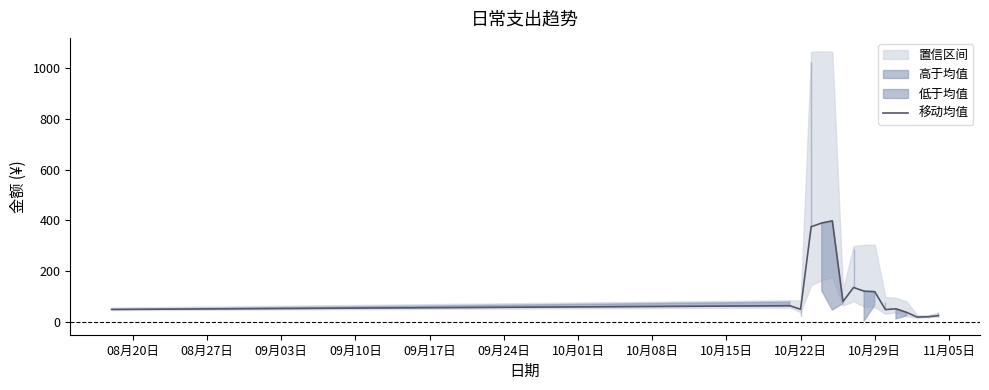

What is the maximum value shown in the chart?

398.1